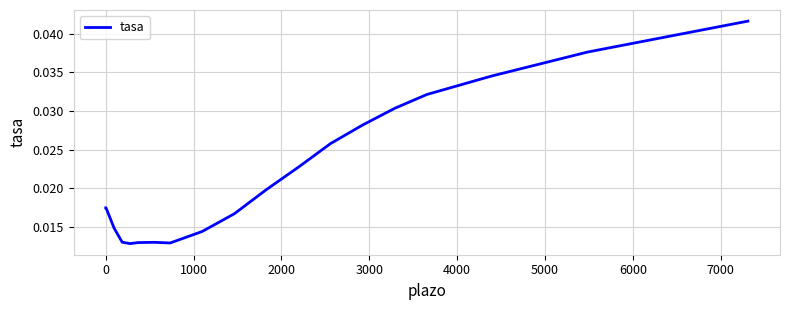

Count the number of categories in the chart.

19